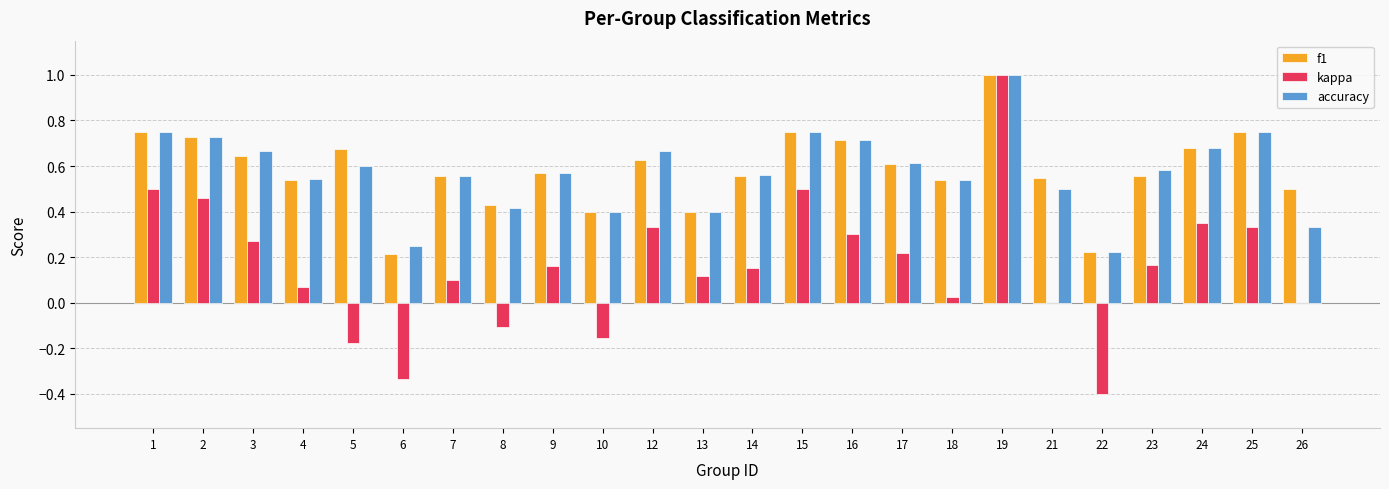

The f1 series shows 0.7 at 15. True or false?

True